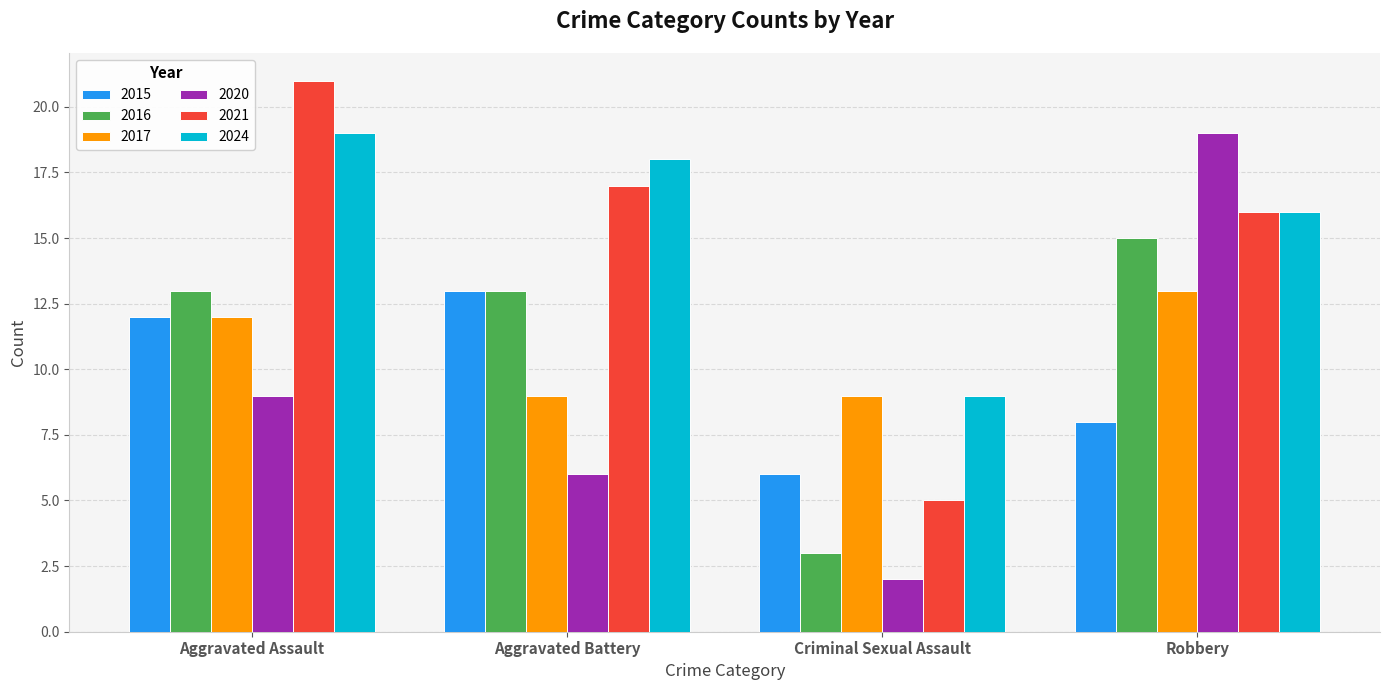

At how many categories does at least one series exceed 11?

3